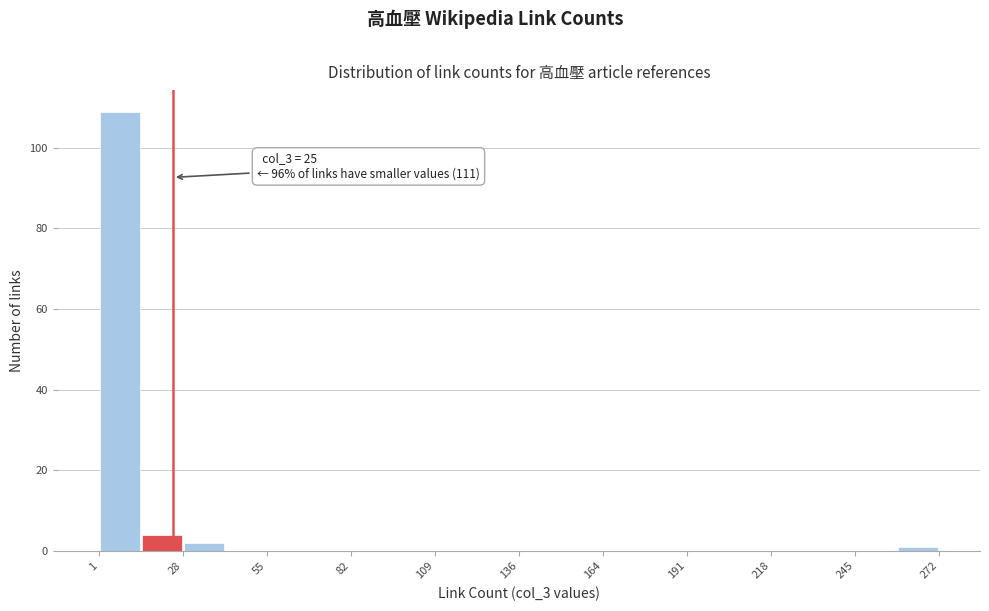

Read against the x-axis, roughly where is the centre of the tallest bar?

10